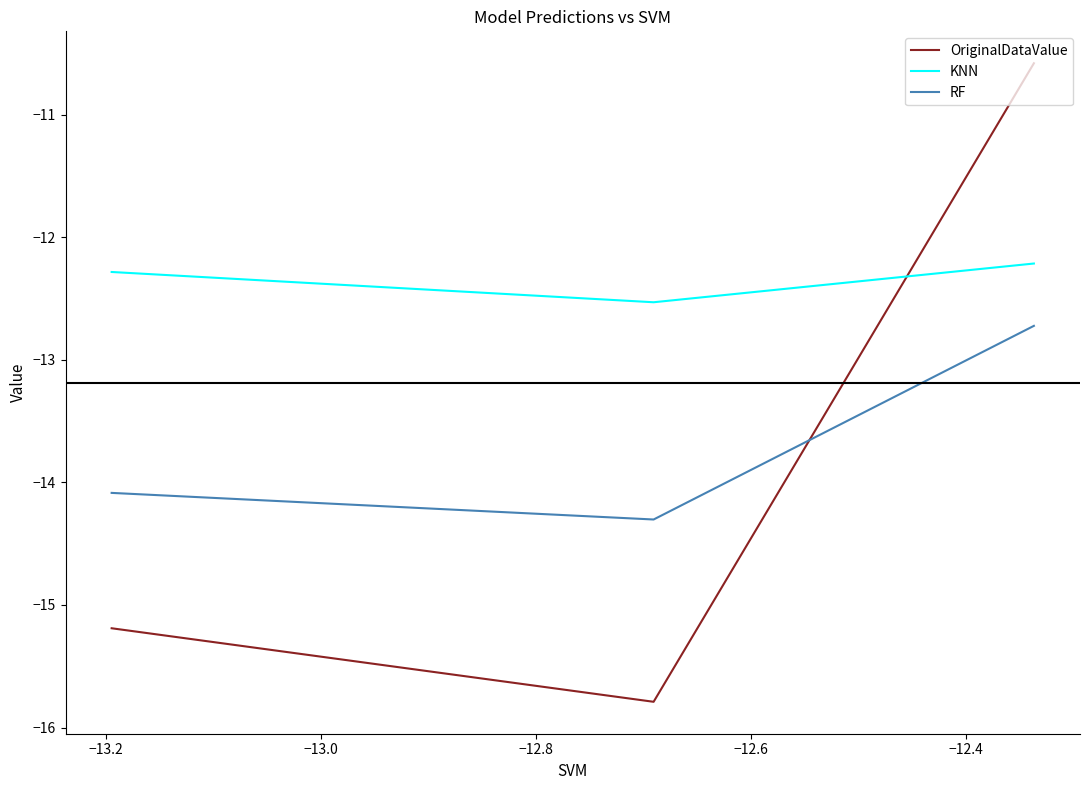

Does the chart display data point markers on the line(s)?

No